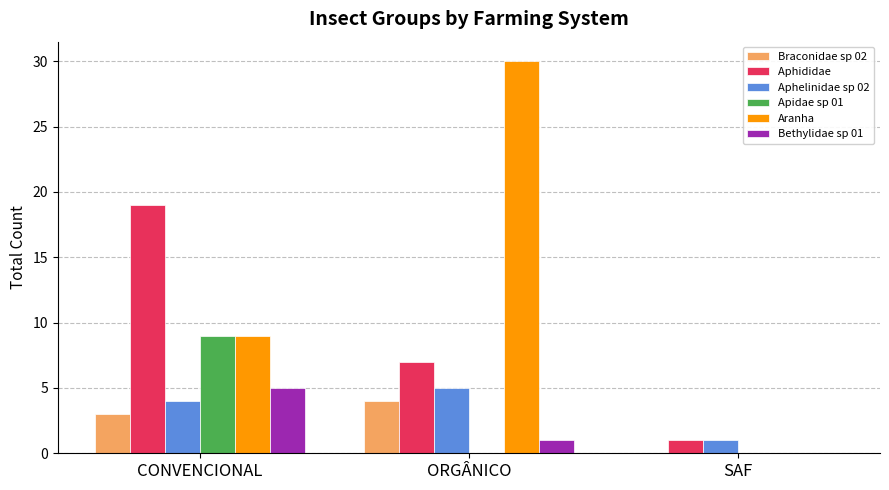

Which label corresponds to the largest value in the chart?

ORGÂNICO